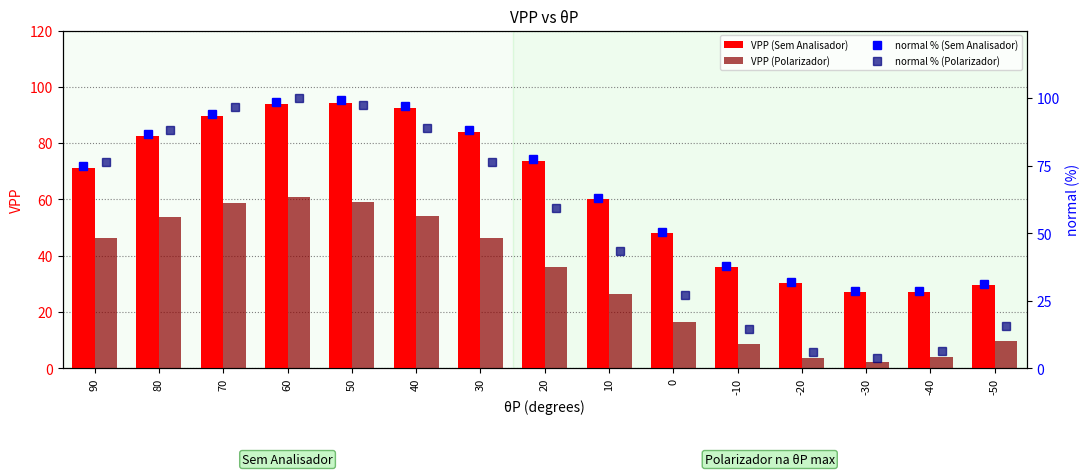

Which series has the largest range (max minus min)?

normal % (Polarizador)